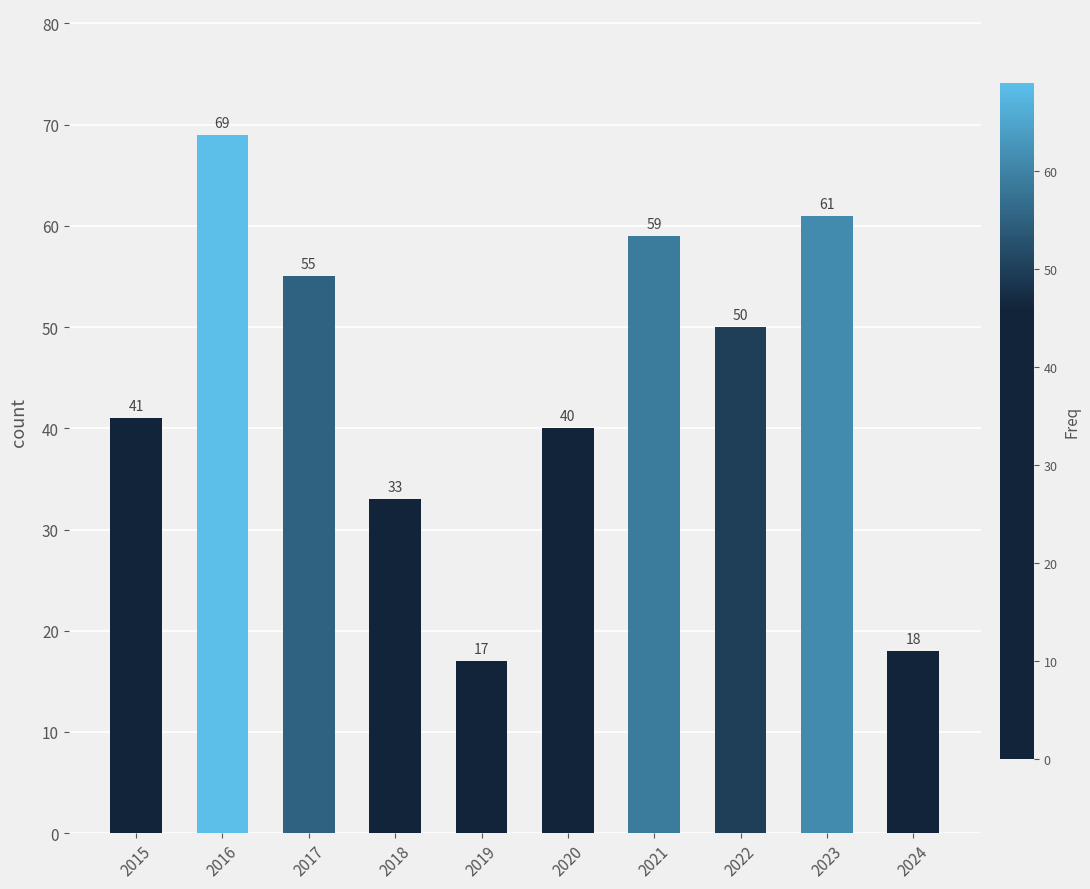

How many series are shown in this chart?

1